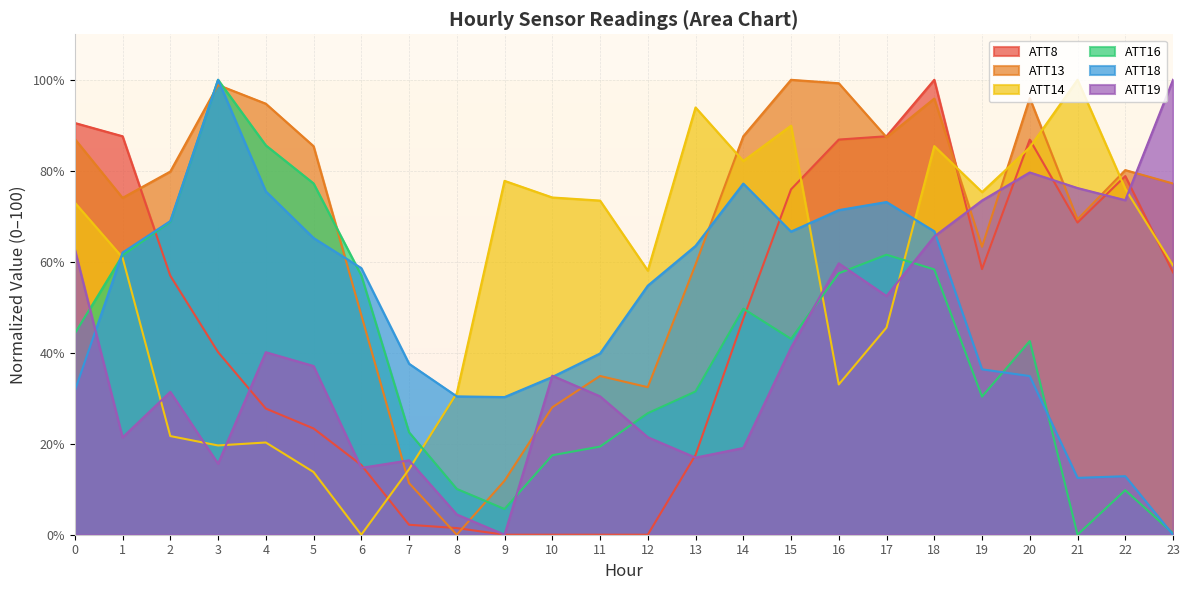

Read the ATT18 value at 0.

31.6